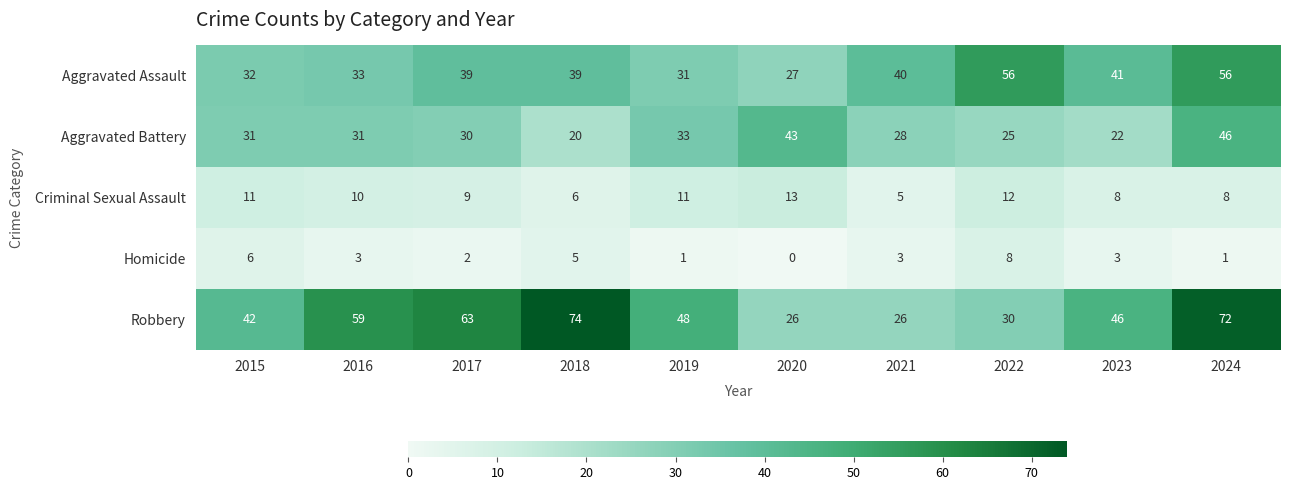

What is the average value of the Criminal Sexual Assault series?

9